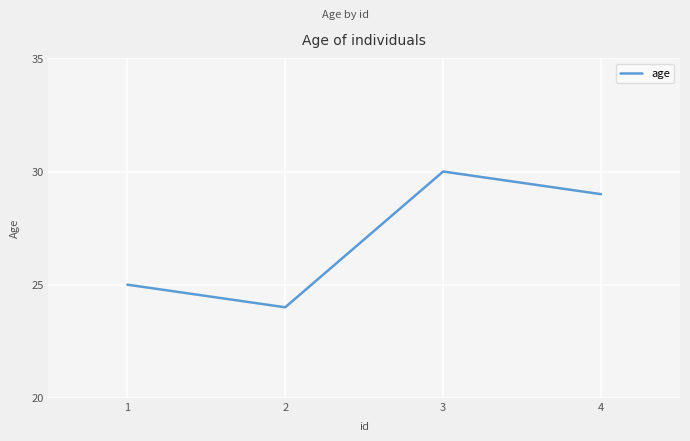

What is the sum of all values?

108